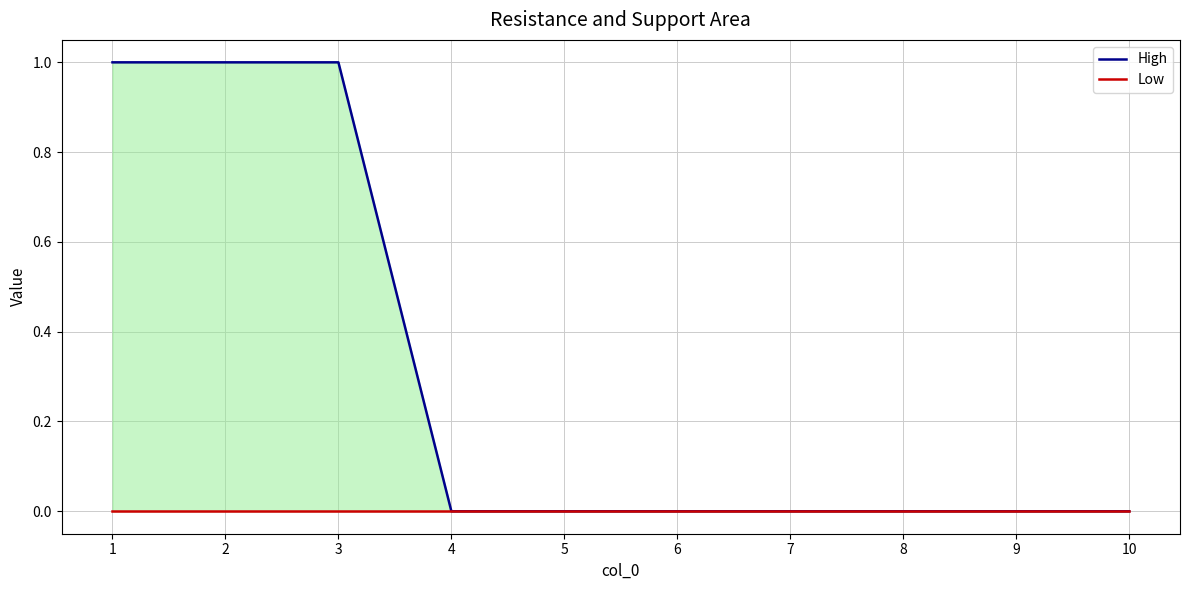

What is the greatest value displayed?

1